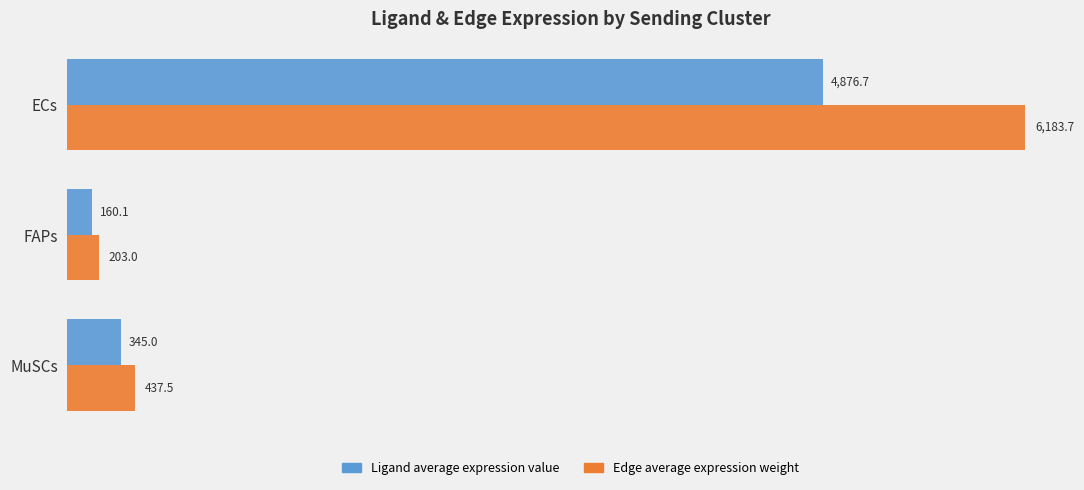

What is the average value of the Ligand average expression value series?

1793.9